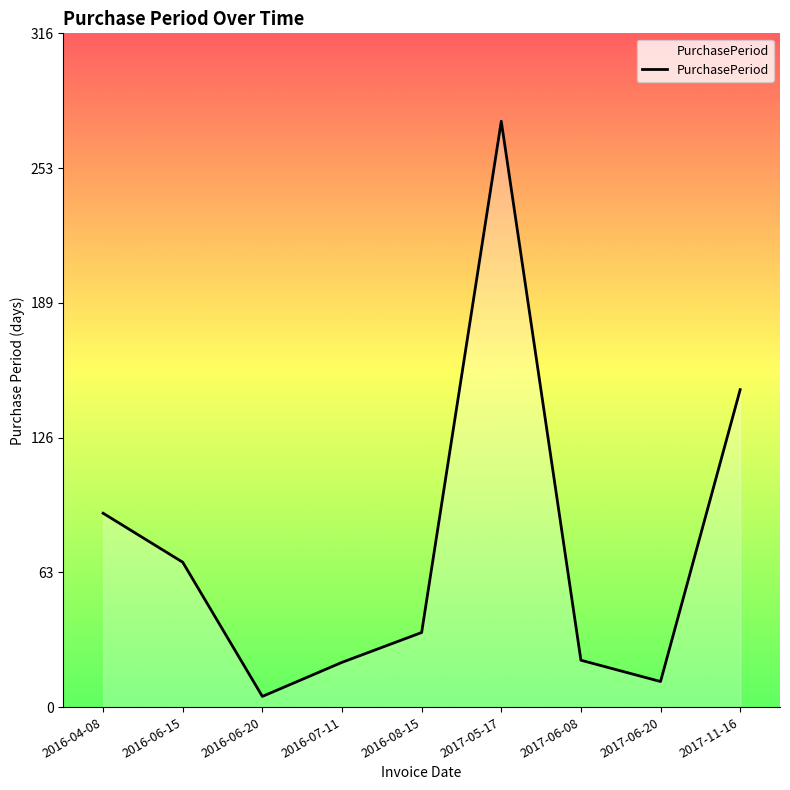

At which category does the data reach its first local valley?

2016-06-20